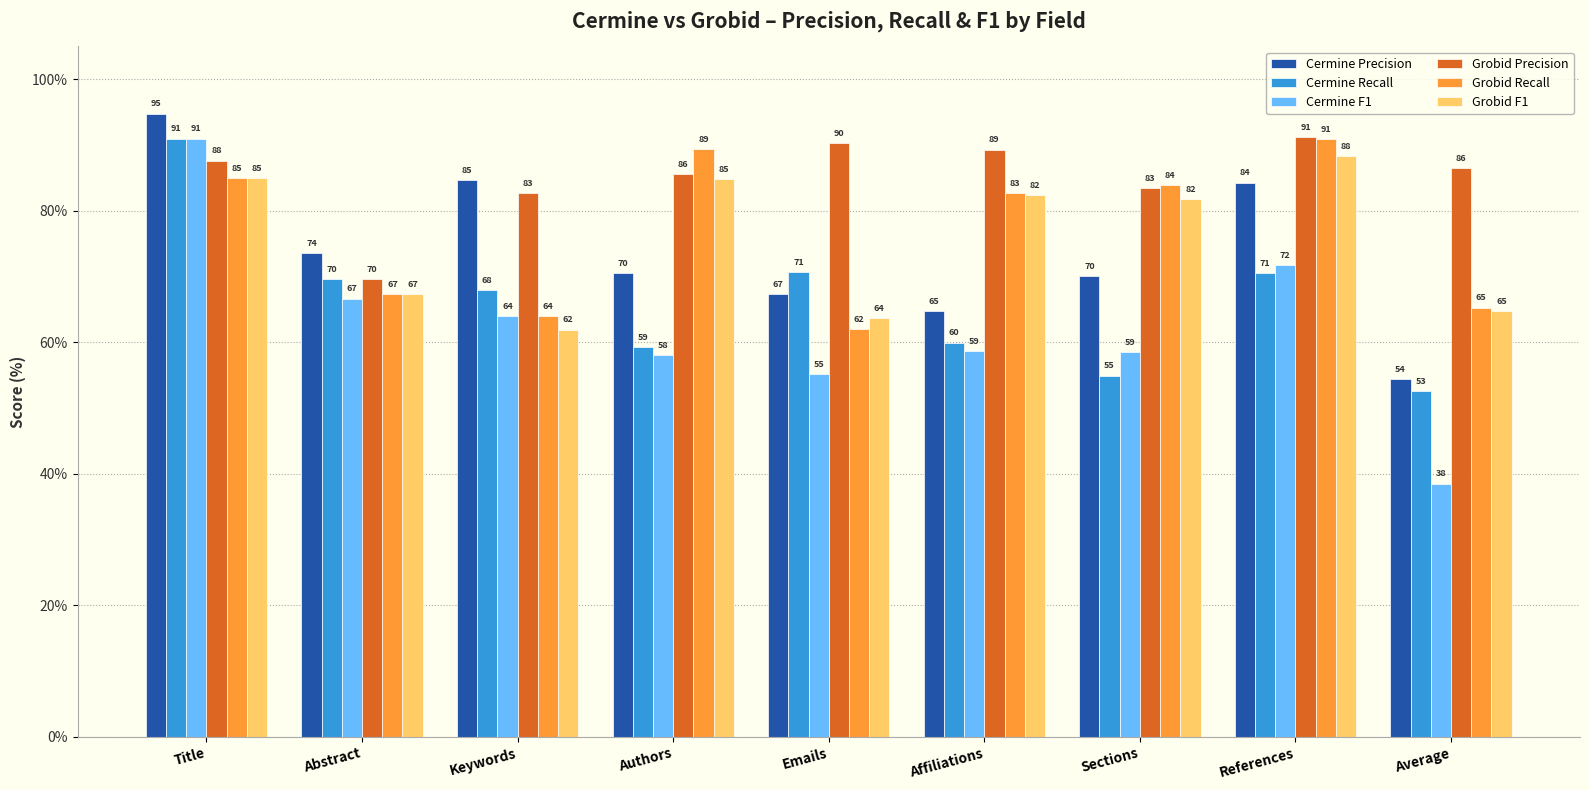

What value does the Grobid Precision series have at Emails?

90.3